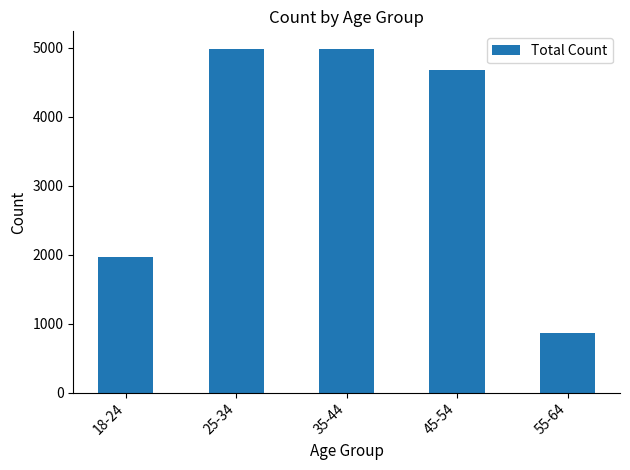

What is the minimum value shown in the chart?

869